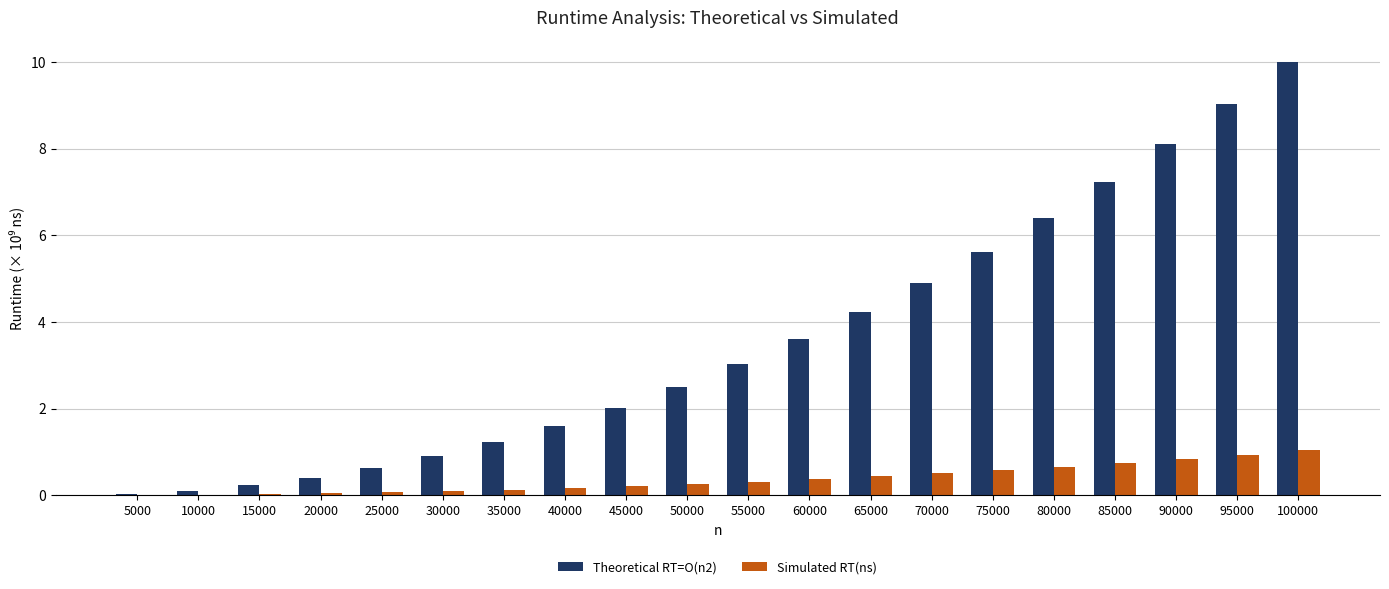

Is the value of Theoretical RT=O(n2) at 35000 greater than the value of Simulated RT(ns) at 20000?

Yes